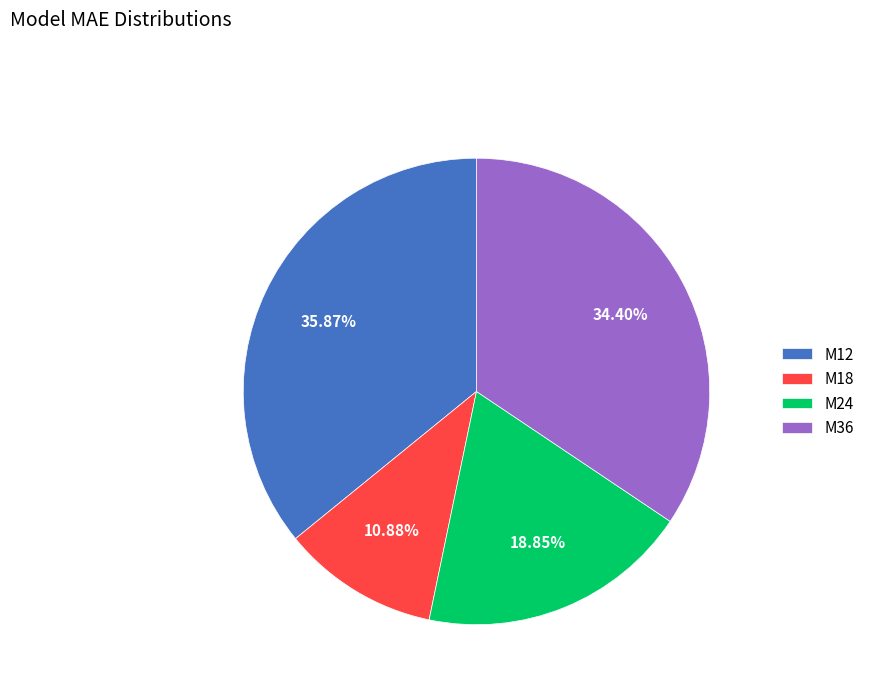

Does any single category account for the majority?

No